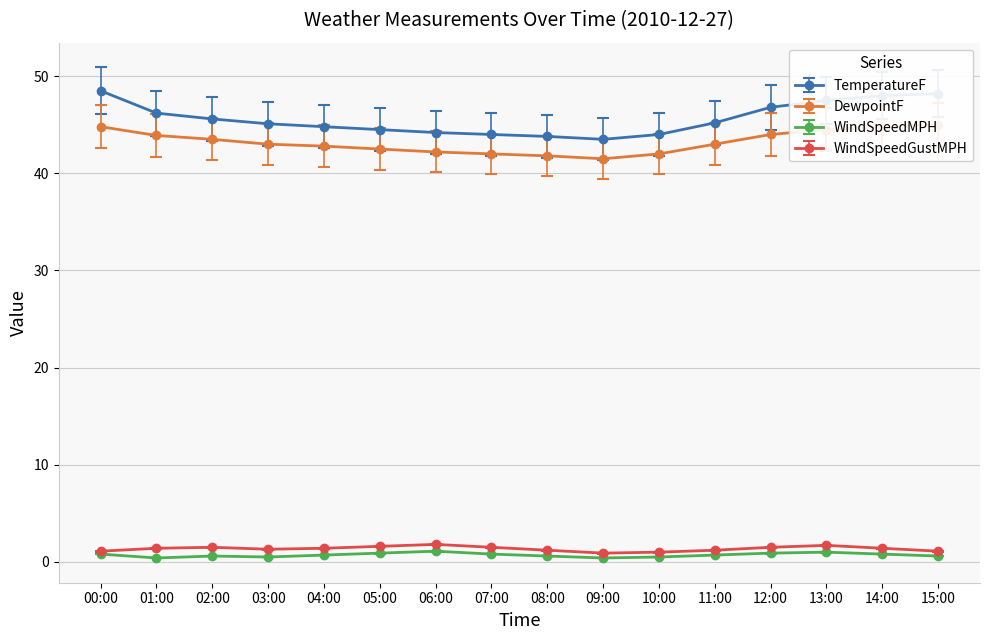

What is the highest value of the WindSpeedMPH series?

1.1